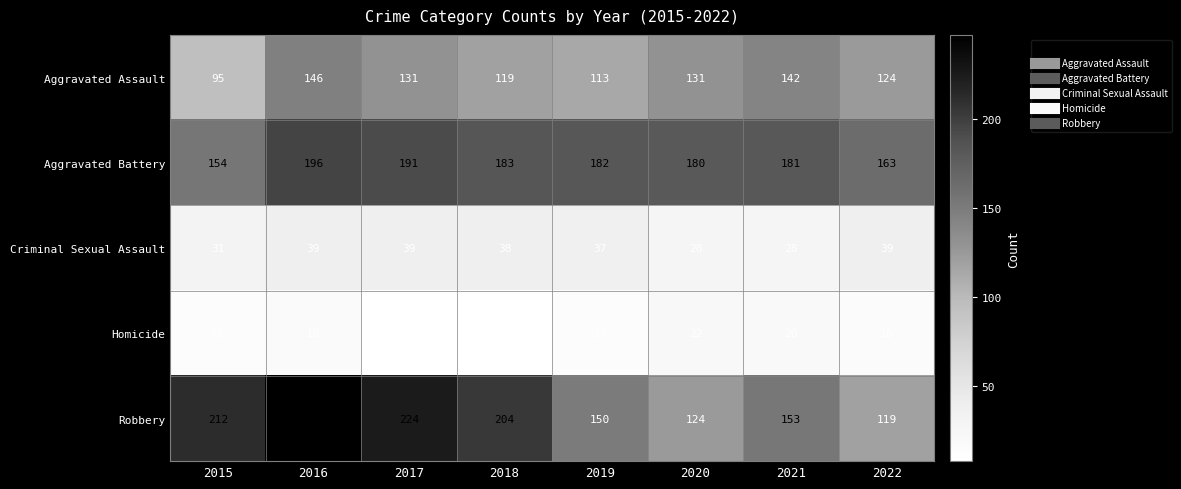

Is it true that Aggravated Assault equals 156 at 2015?

False